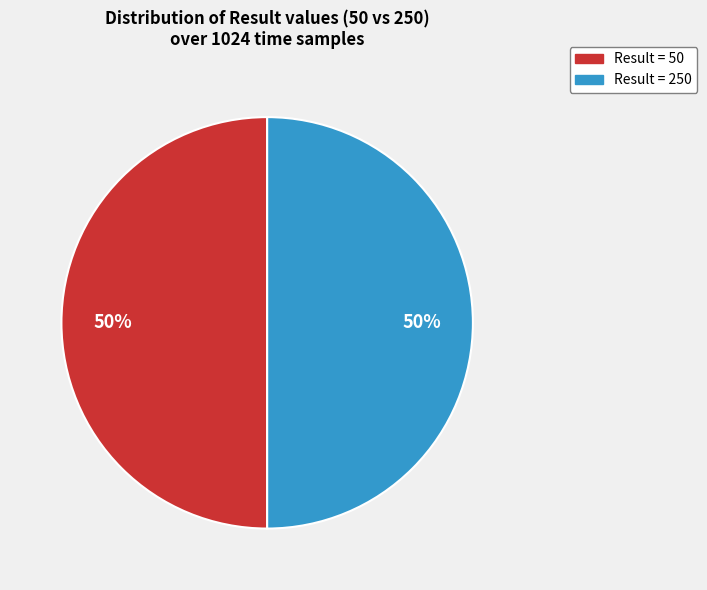

Approximately how many times larger is the value at Result = 250 compared to Result = 50?

1.0